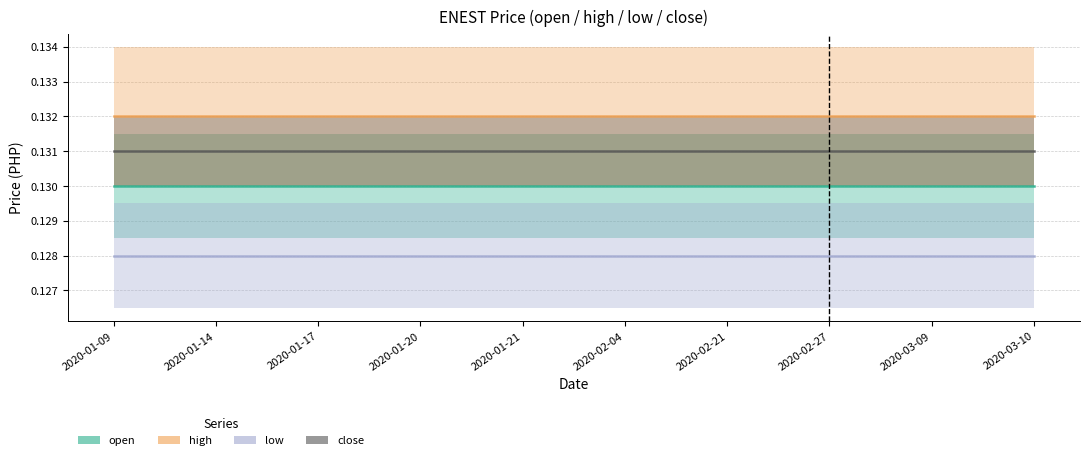

What is the sum of all high values?

1.3